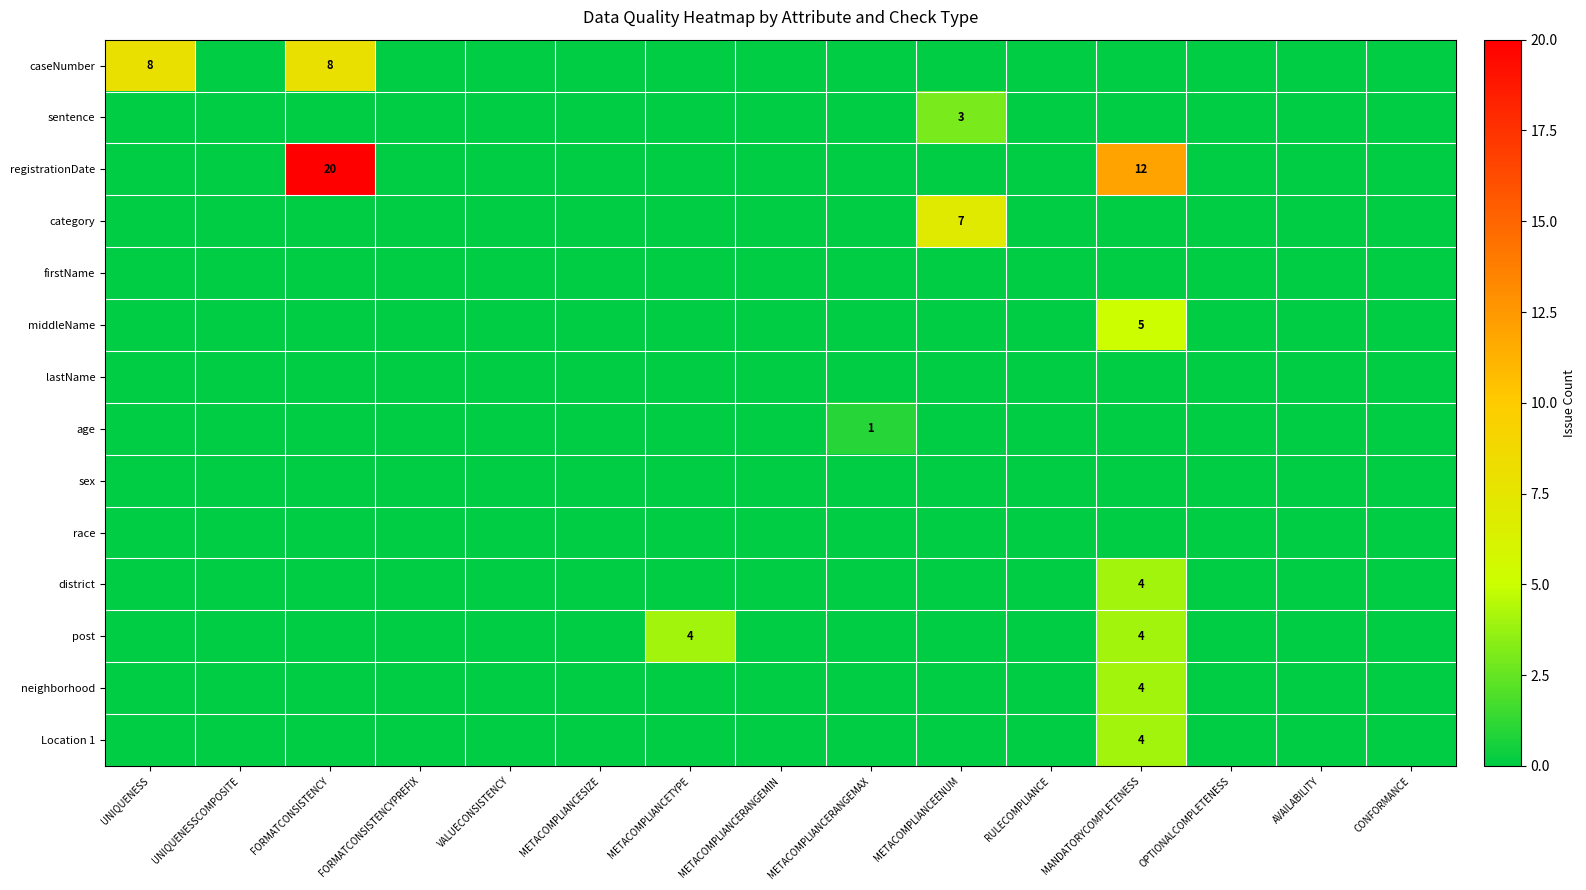

What is the total value across all series at METACOMPLIANCERANGEMAX?

1